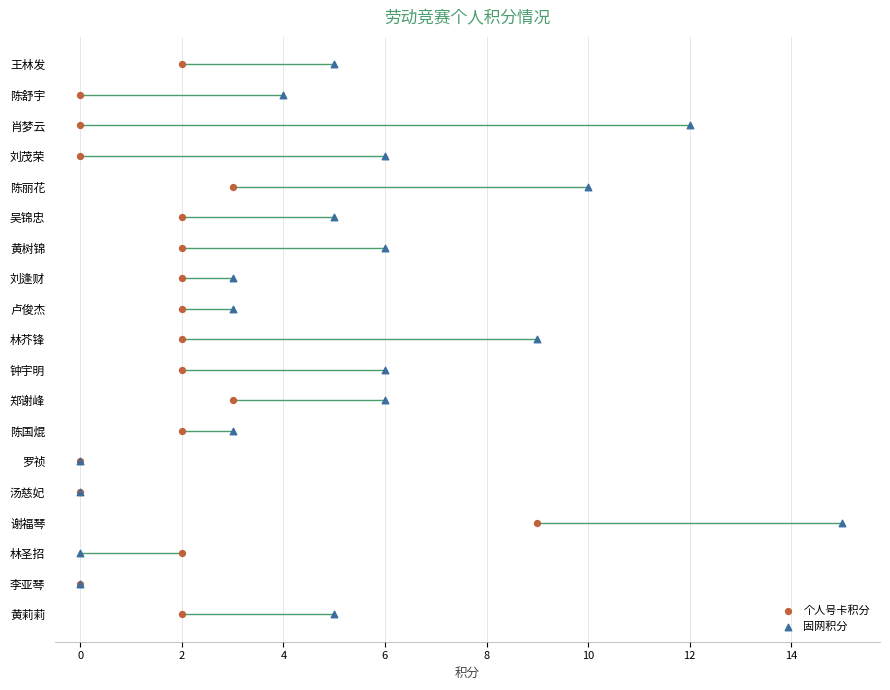

What are all the series names shown in the legend?

个人号卡积分, 固网积分